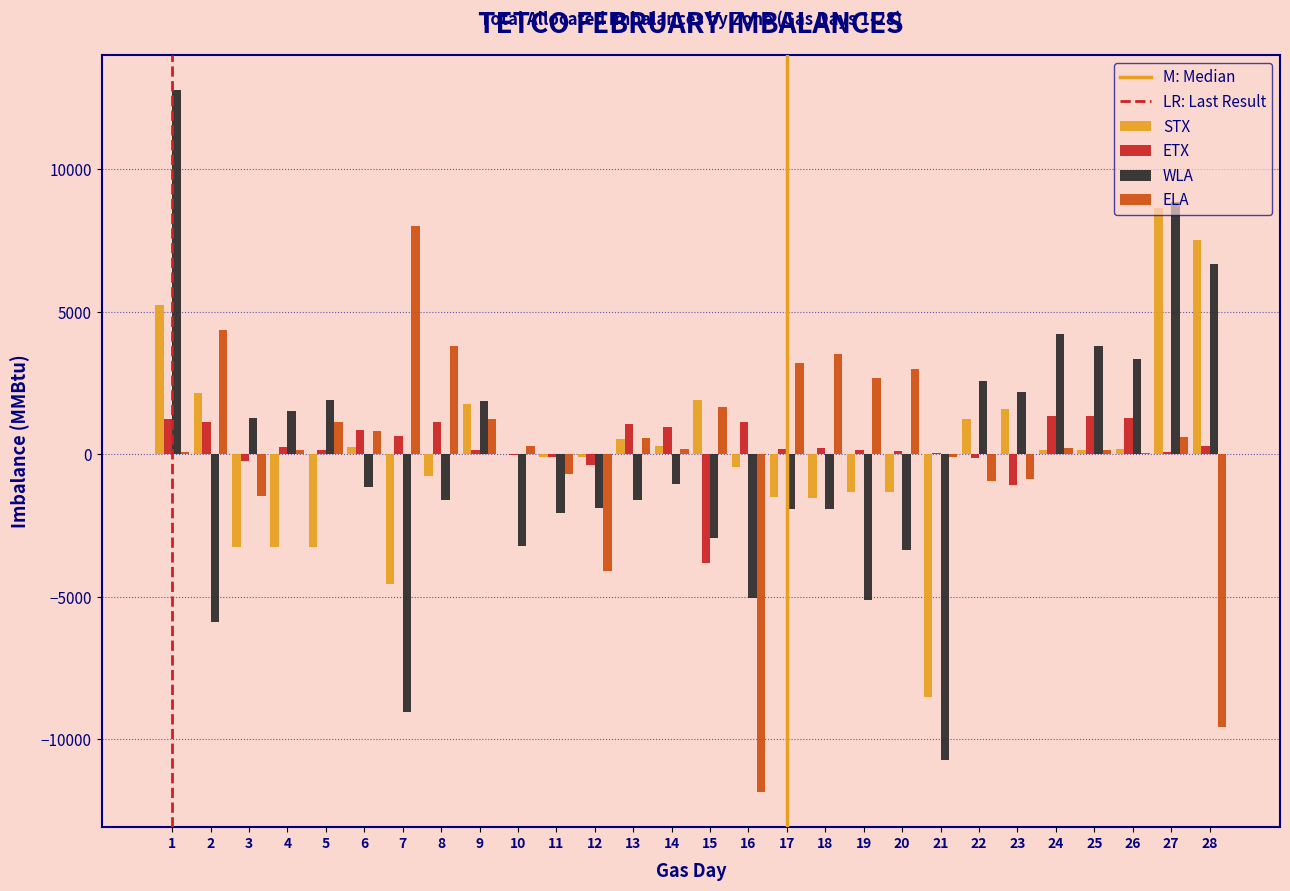

Between 14 and 21, which series saw the biggest shift?

WLA